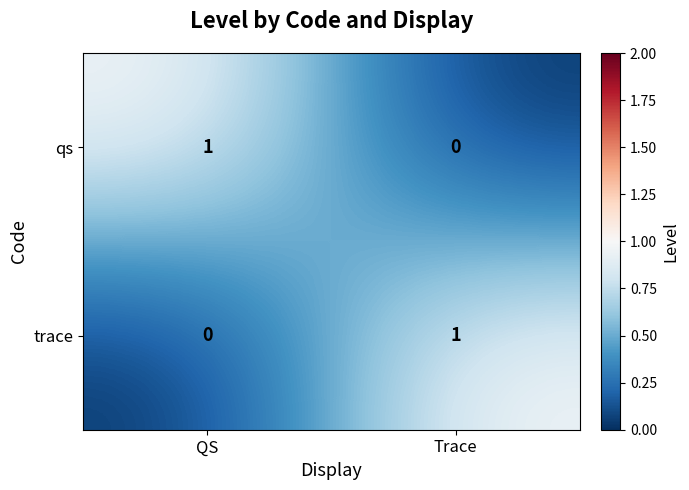

True or false: qs has a value of 0 at Trace.

True